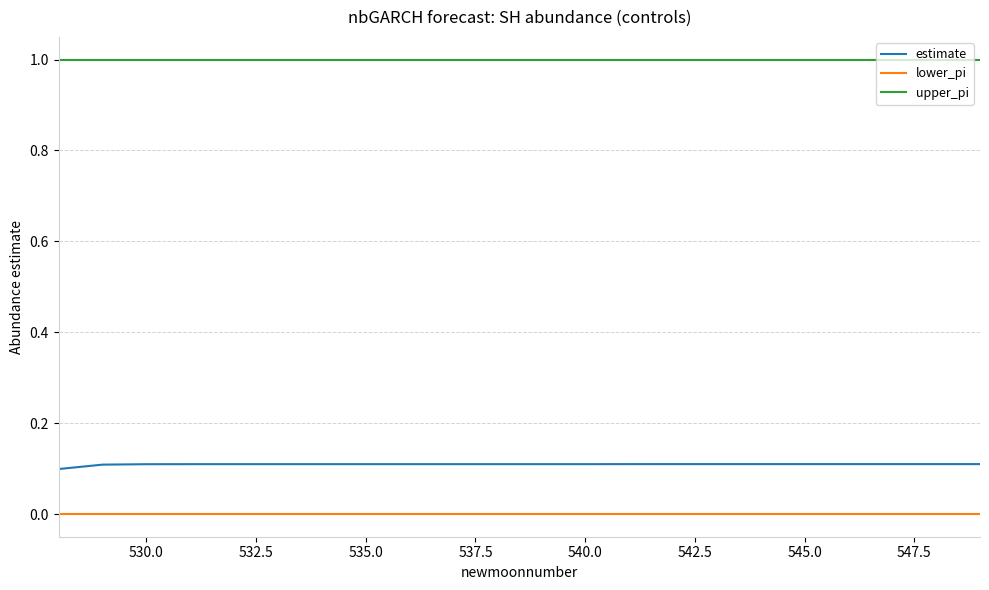

What is the maximum value shown in the chart?

1.0